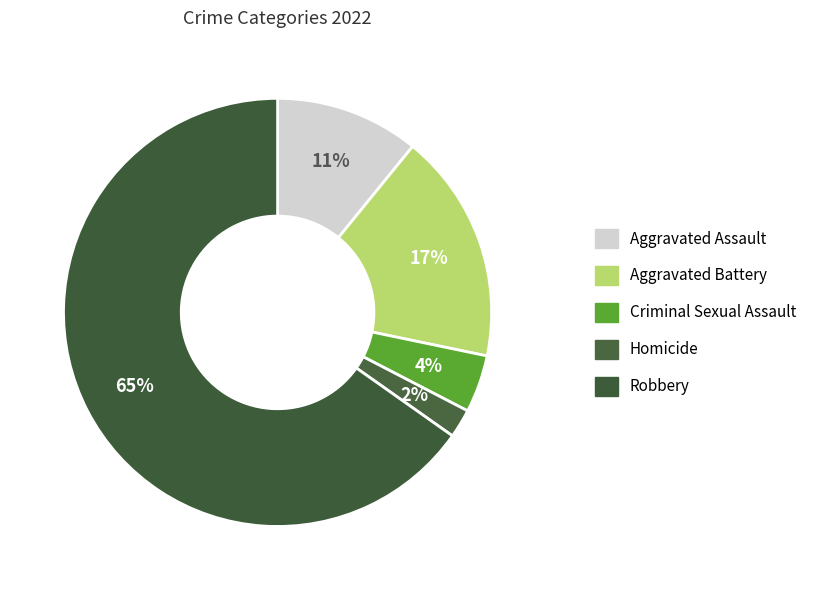

Does Criminal Sexual Assault represent more than half of the total?

No